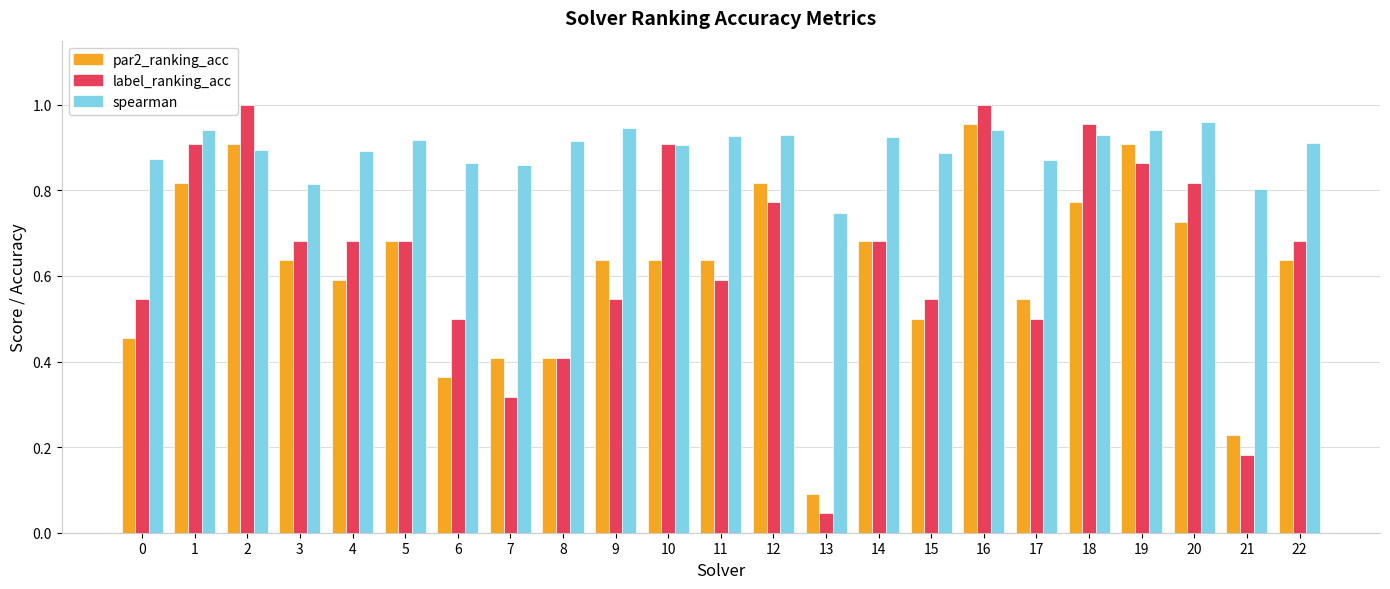

Where is par2_ranking_acc nearest to the value 0?

13